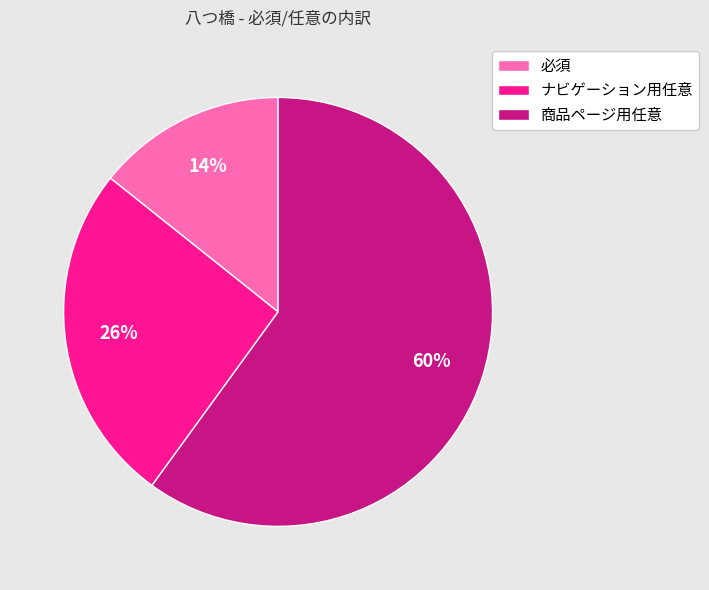

Is the sum of ナビゲーション用任意 and 必須 greater than half?

No